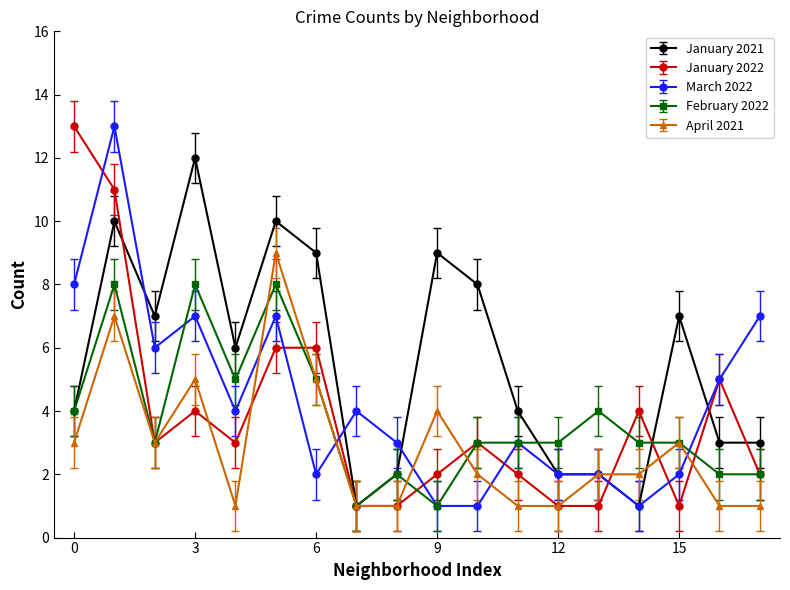

What is the minimum value for March 2022?

1